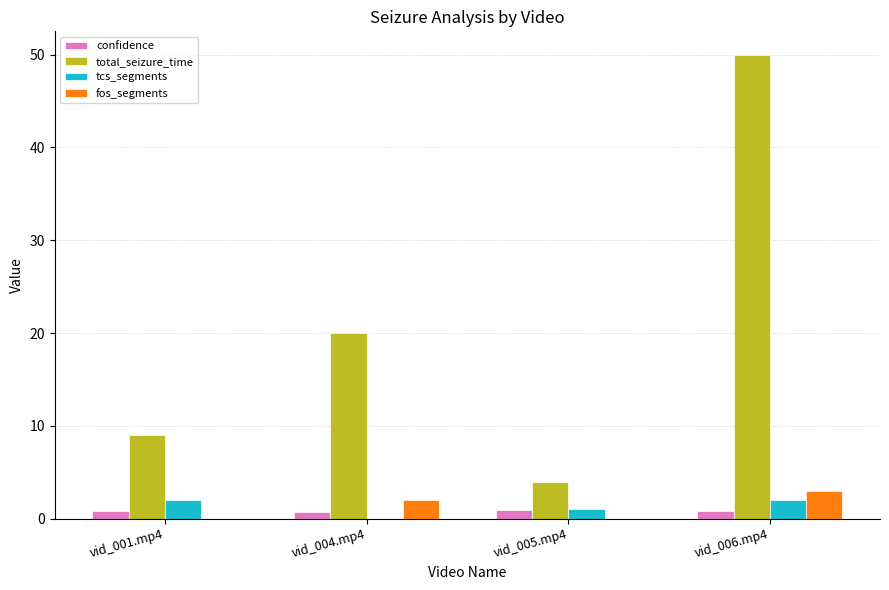

Is the value of tcs_segments at vid_006.mp4 greater than the value of confidence at vid_004.mp4?

Yes